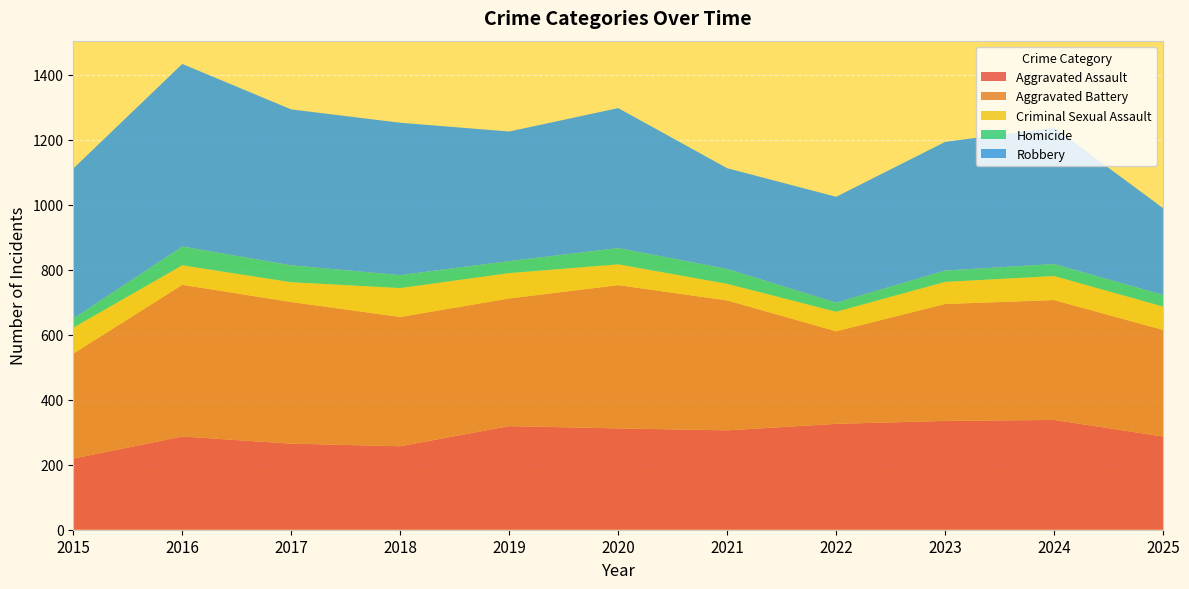

Reading left to right, transcribe all the data shown in this chart.

Aggravated Assault: 219	287	265	257	319	312	306	326	335	338	287
Aggravated Battery: 323	467	436	398	393	441	400	285	360	369	328
Criminal Sexual Assault: 80	60	61	89	78	64	51	60	68	74	72
Homicide: 28	58	52	40	37	50	46	28	35	37	36
Robbery: 462	562	480	469	399	431	310	326	396	420	267